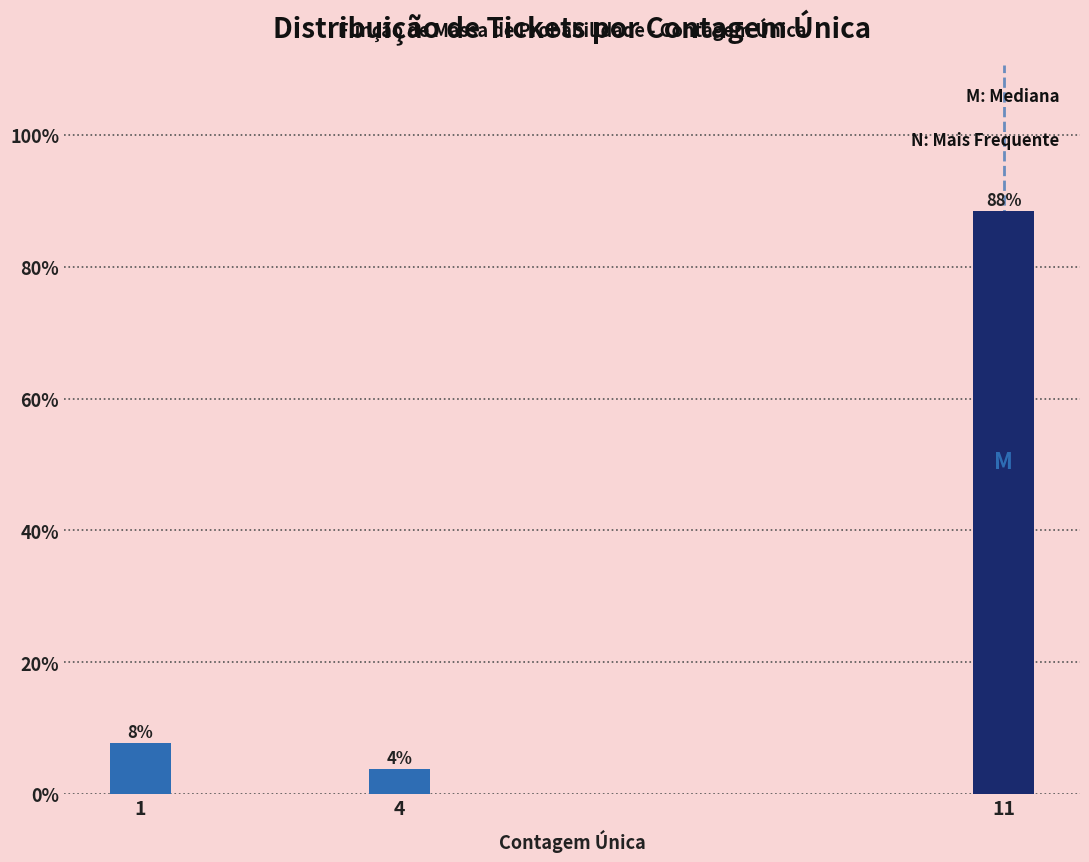

Are the bars horizontal?

No